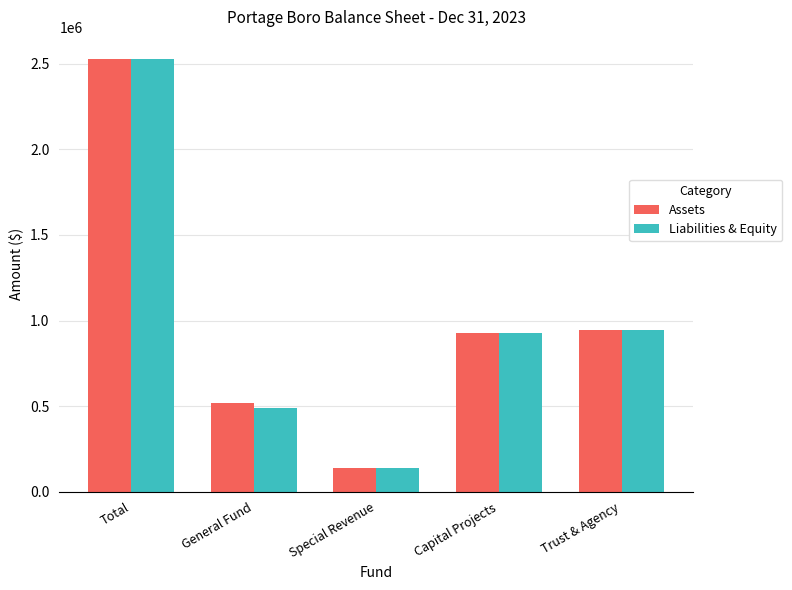

Reading left to right, extract all data points from this chart.

Assets: 2528882	519702	141627	925577	941976
Liabilities & Equity: 2528882	488864	141627	925577	941976